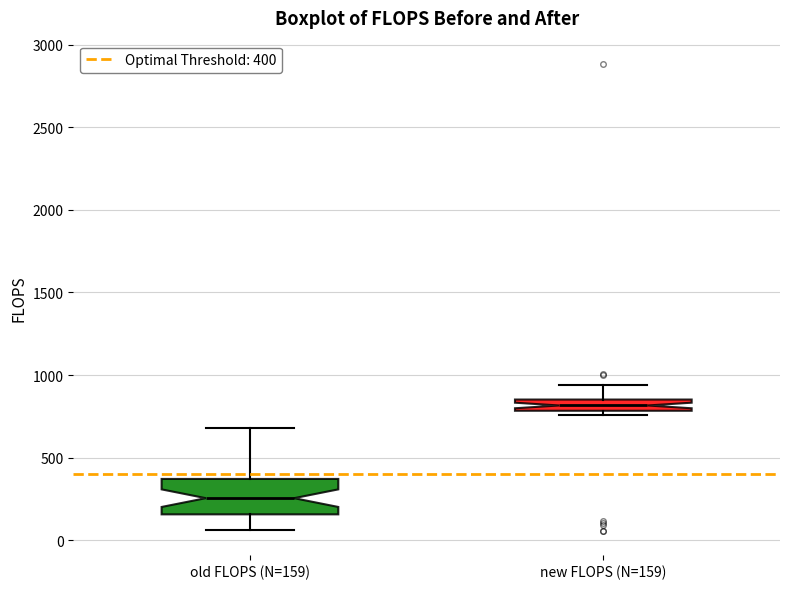

Where does the upper whisker of the box for old FLOPS (N=159) end on the y-axis? The values are not printed on the chart, so give them approximately, as read against the axis.

700